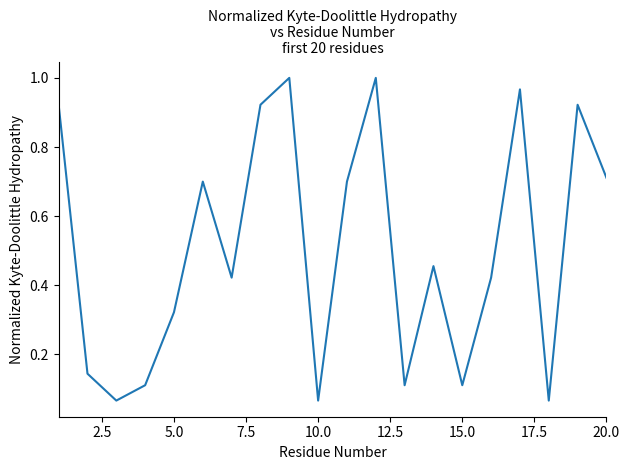

How many interior local valleys (lower than both neighbors) does the data have?

6